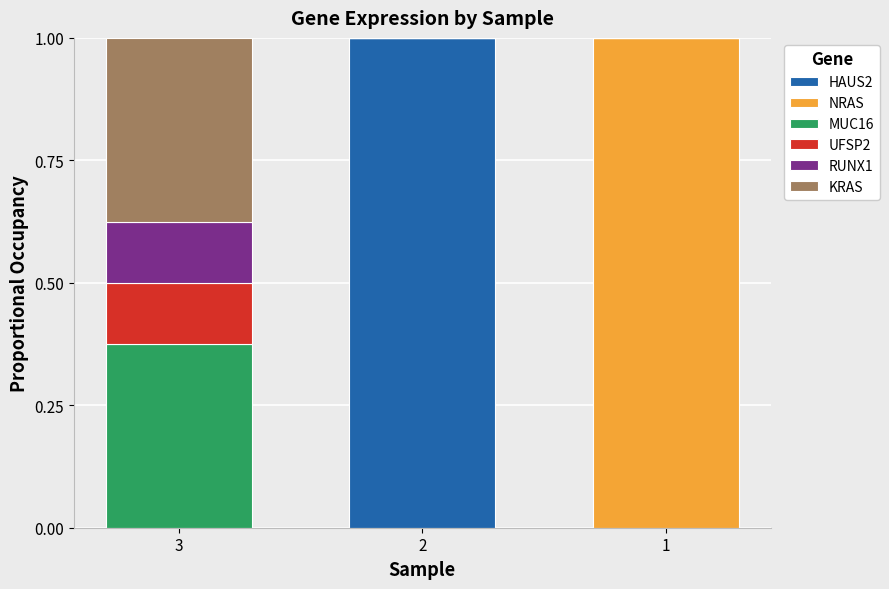

Reading right to left, transcribe the values for HAUS2.

1=0.0	2=1.0	3=0.0